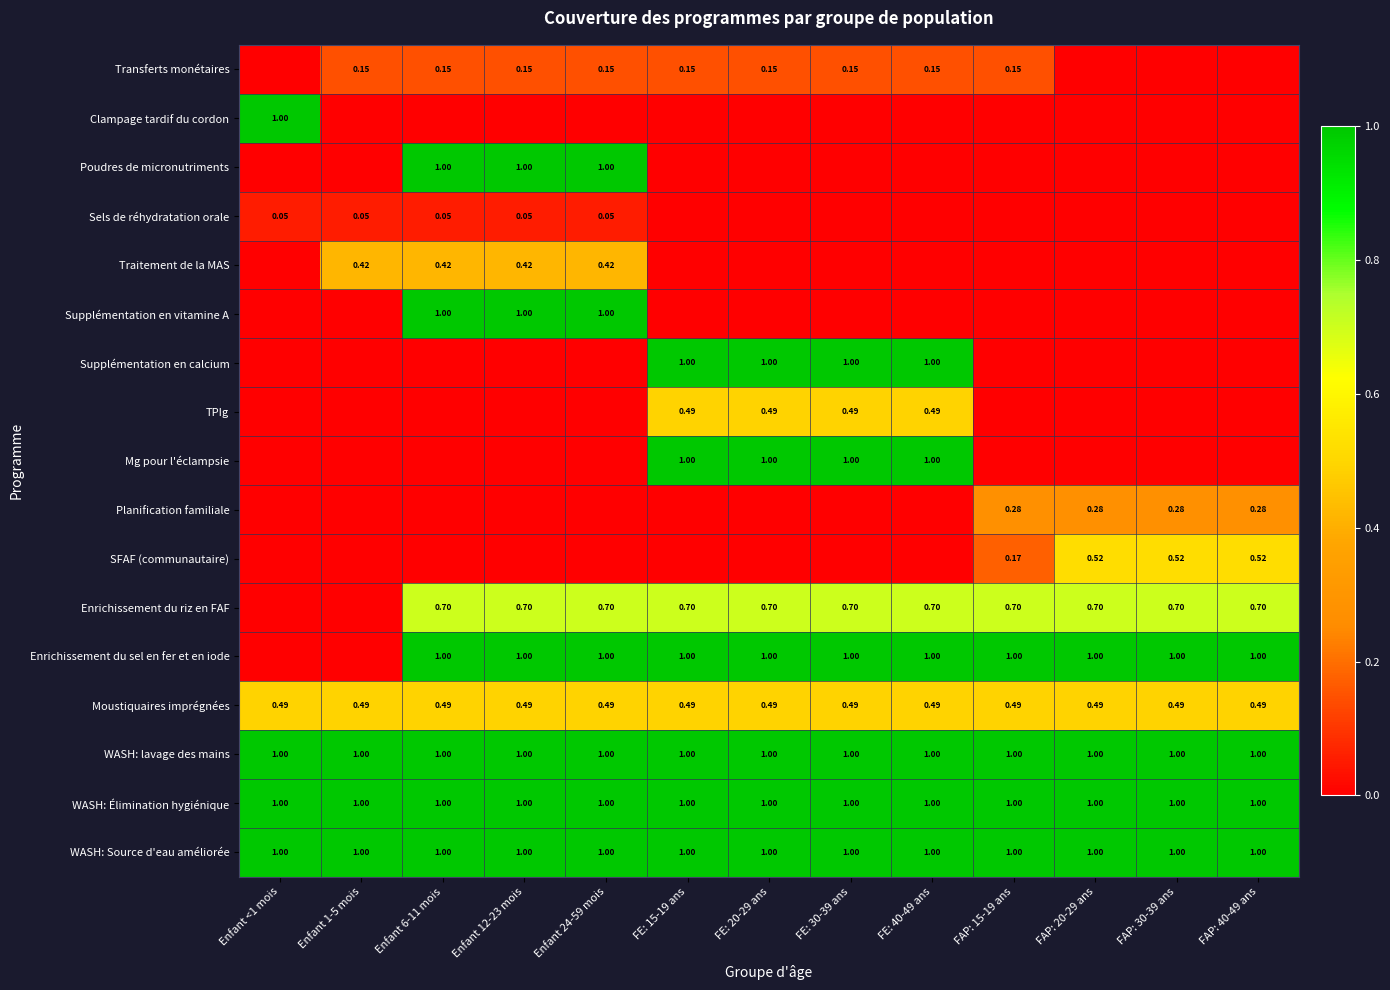

Rank the series by their maximum value, from highest to lowest.

Clampage tardif du cordon, Poudres de micronutriments, Supplémentation en vitamine A, Supplémentation en calcium, Mg pour l'éclampsie, Enrichissement du sel en fer et en iode, WASH: lavage des mains, WASH: Élimination hygiénique, WASH: Source d'eau améliorée, Enrichissement du riz en FAF, SFAF (communautaire), TPIg, Moustiquaires imprégnées, Traitement de la MAS, Planification familiale, Transferts monétaires, Sels de réhydratation orale